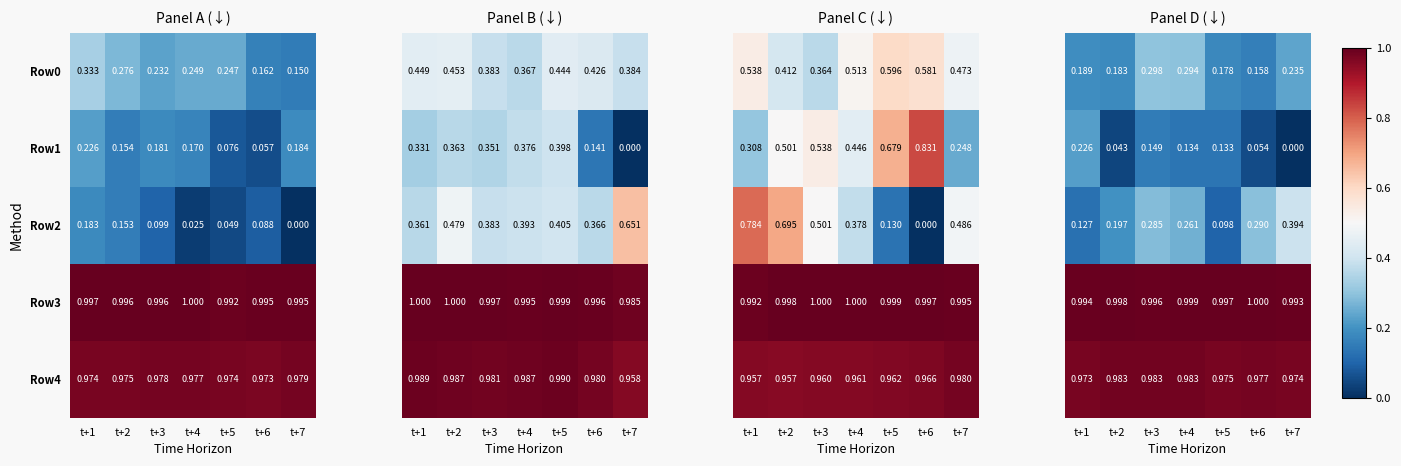

Which series has the widest spread of values?

Row2